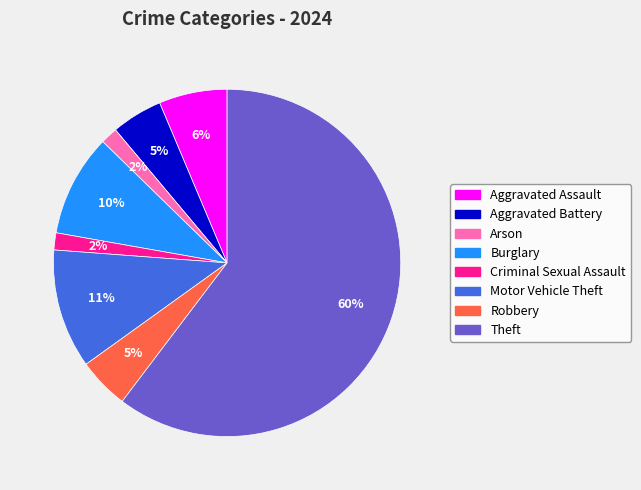

Which has a higher value, Robbery or Criminal Sexual Assault?

Robbery